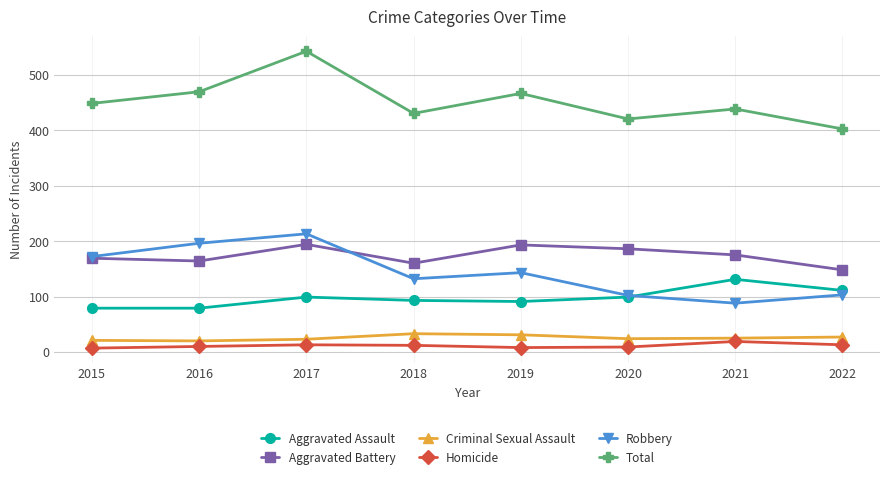

Does the chart display data point markers on the line(s)?

Yes